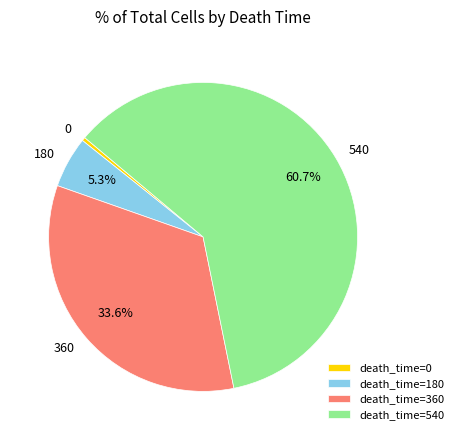

Is it true that 180 is 5% of the pie?

True